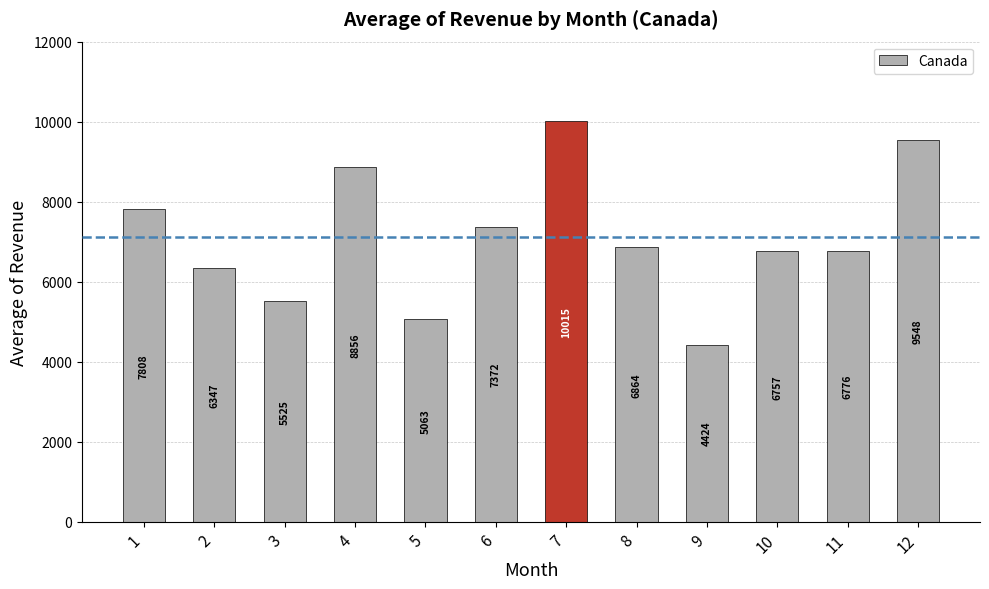

Where is the data nearest to the value 7219?

6